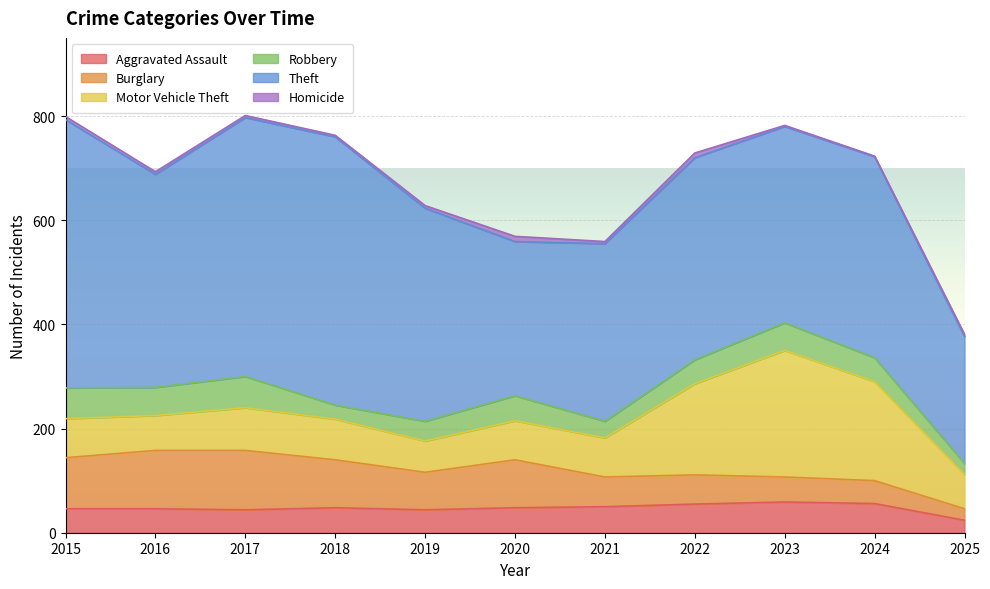

True or false: Burglary has a value of 57 at 2021.

True